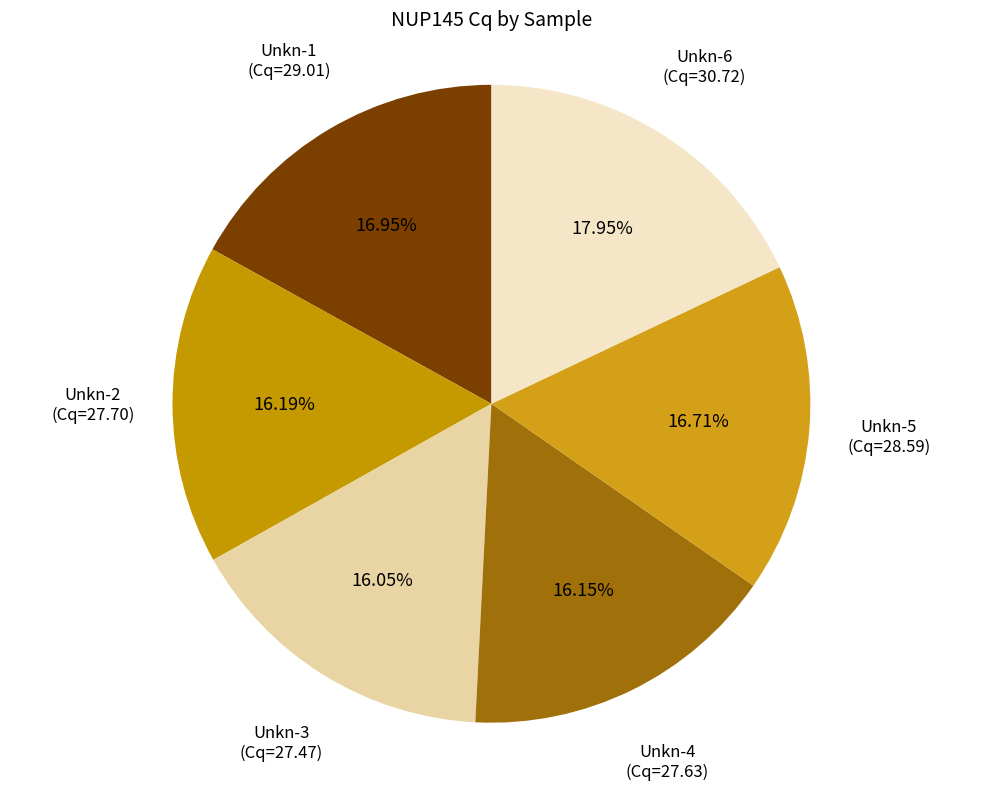

Which category has the smallest portion of the pie?

Unkn-3